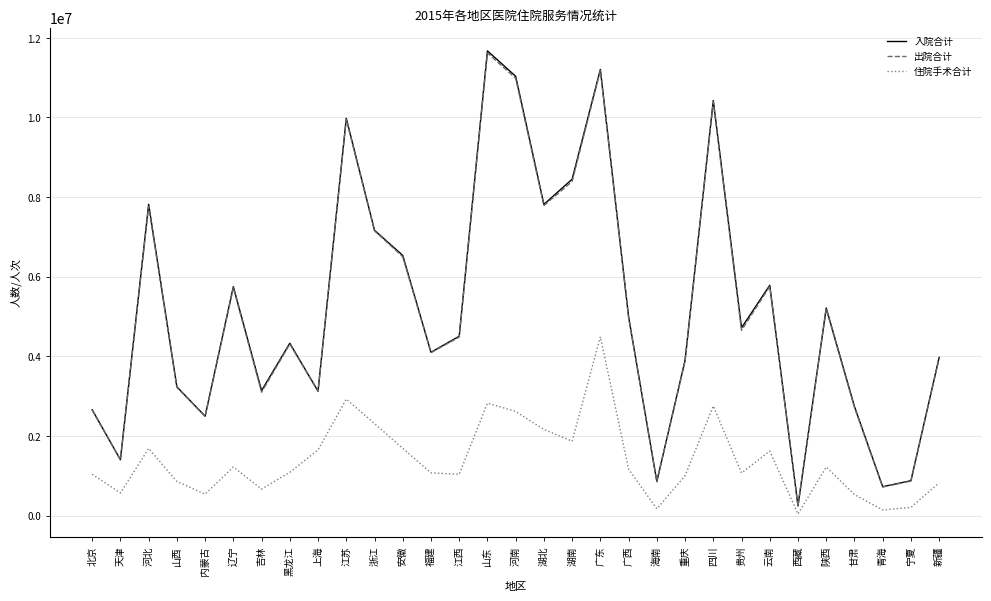

True or false: 入院合计 and 住院手术合计 intersect in this chart.

False